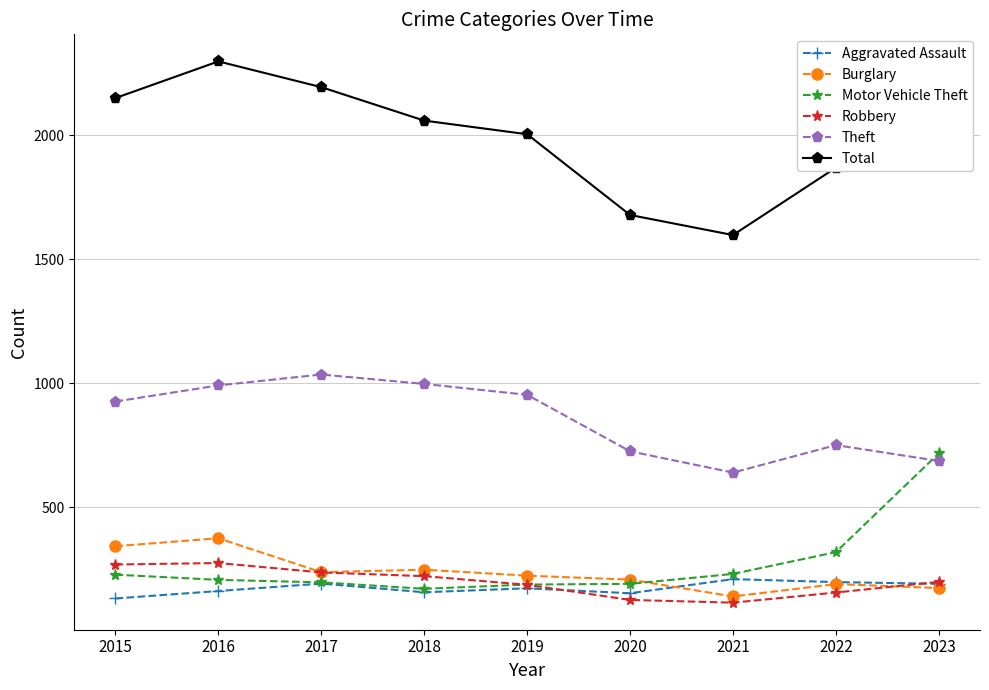

Is the value of Motor Vehicle Theft at 2023 greater than the value of Total at 2019?

No